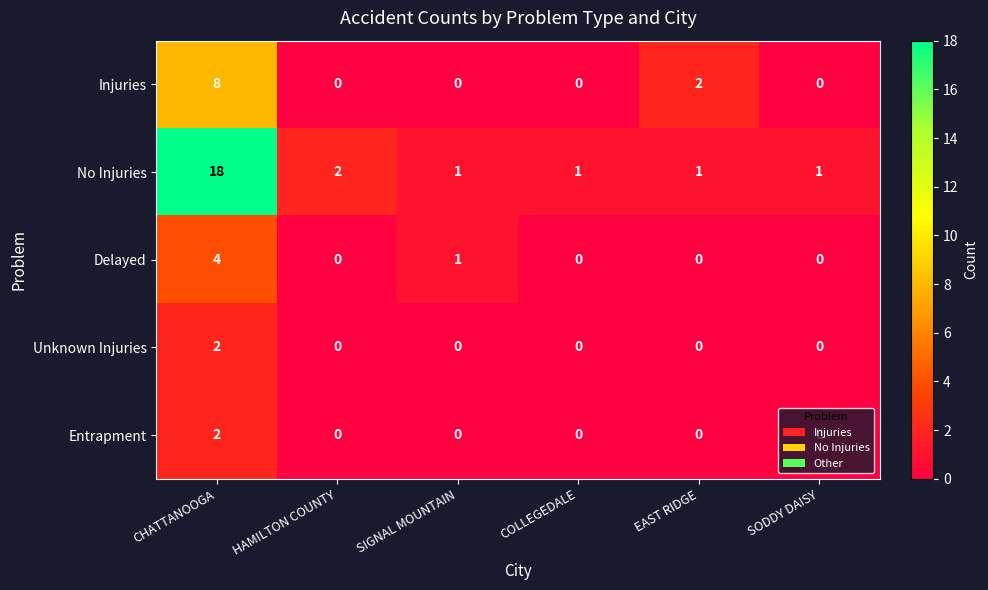

What is the difference between the No Injuries values at CHATTANOOGA and SODDY DAISY?

17